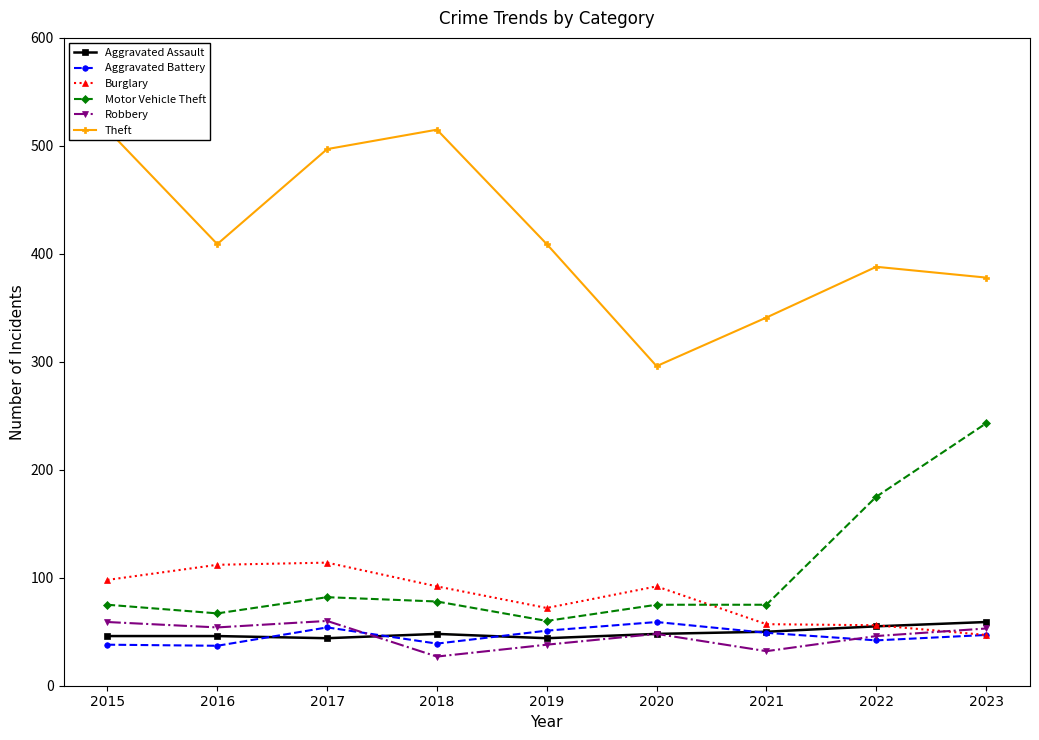

The value of Robbery at 2017 is 60. True or false?

True